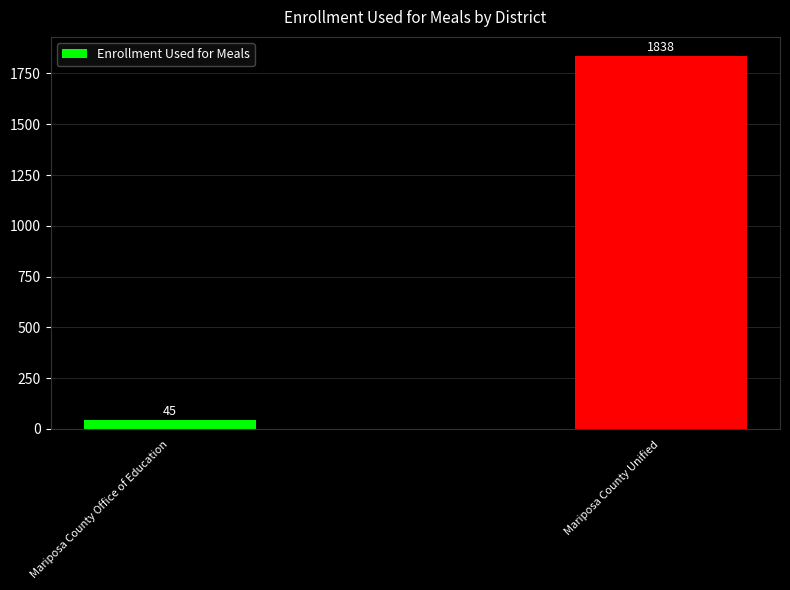

Does the chart contain any negative values?

No